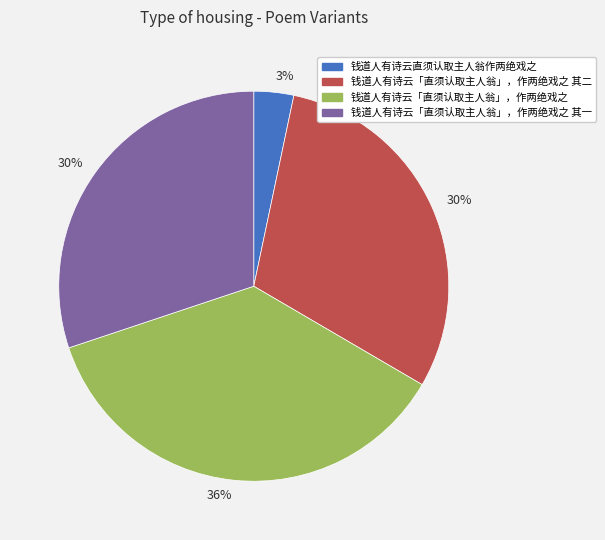

Is there any slice that represents more than half of the pie?

No